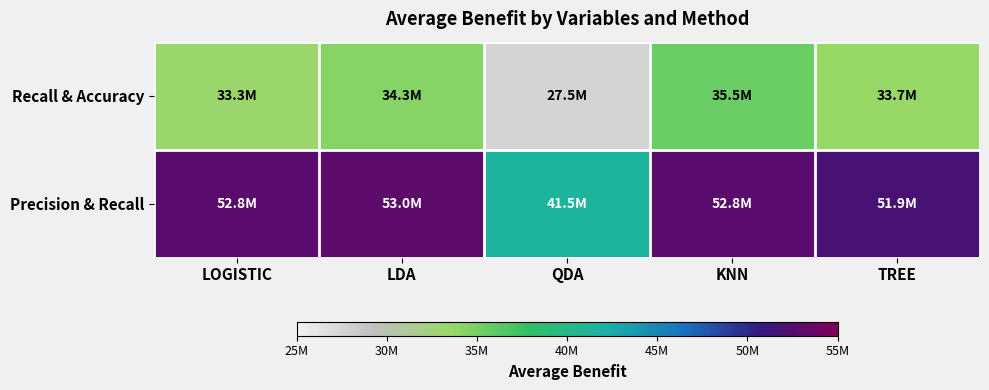

Between LOGISTIC and KNN, which series saw the biggest shift?

Recall & Accuracy